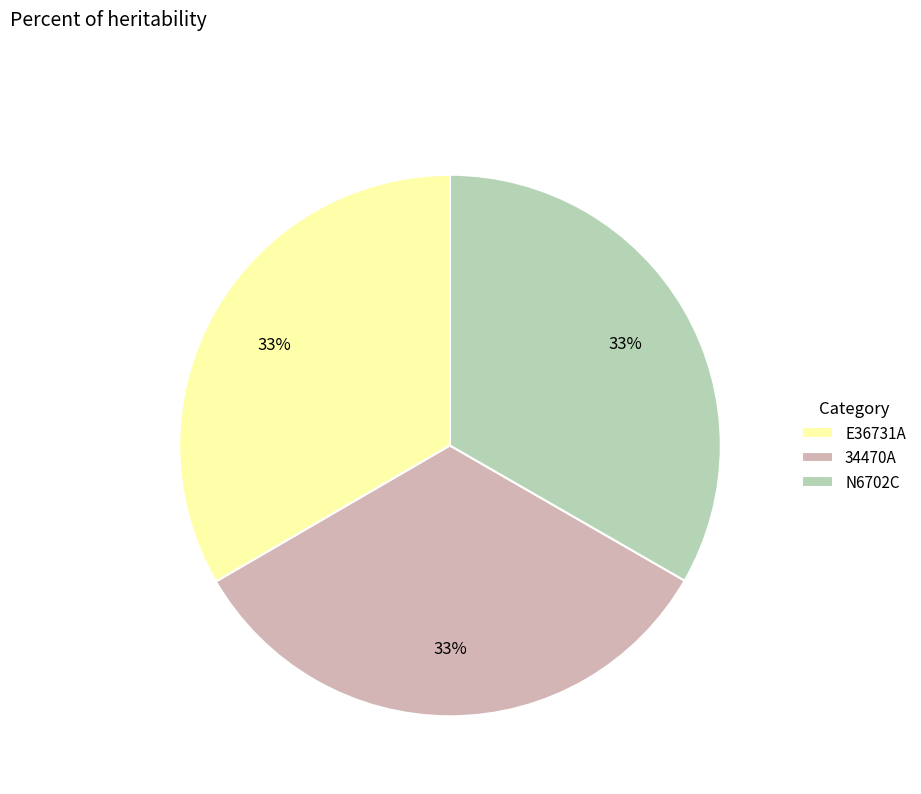

The N6702C slice represents 40% of the pie. True or false?

False